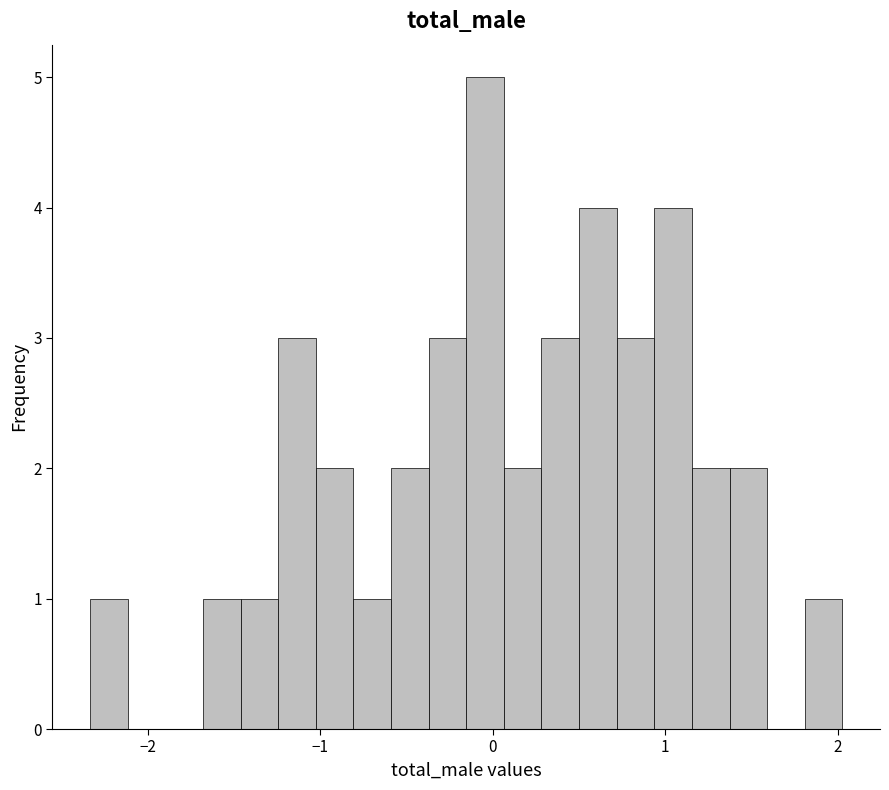

Around what value on the x-axis is the tallest bar? Give the approximate position of its centre, as read against the axis.

0.0